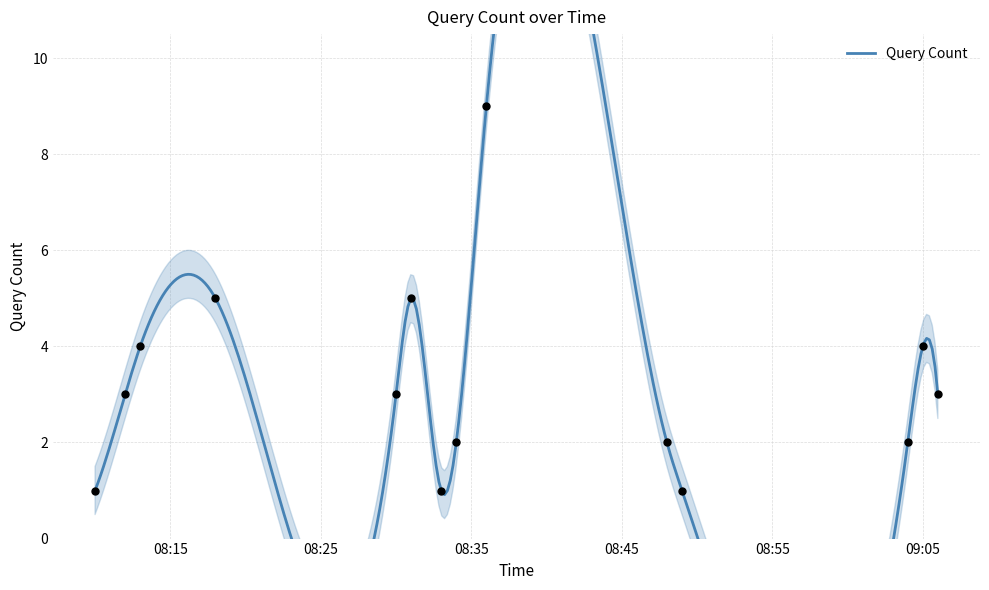

Which has a higher value, 2019-03-14 09:05:00 or 2019-03-14 09:04:00?

2019-03-14 09:05:00